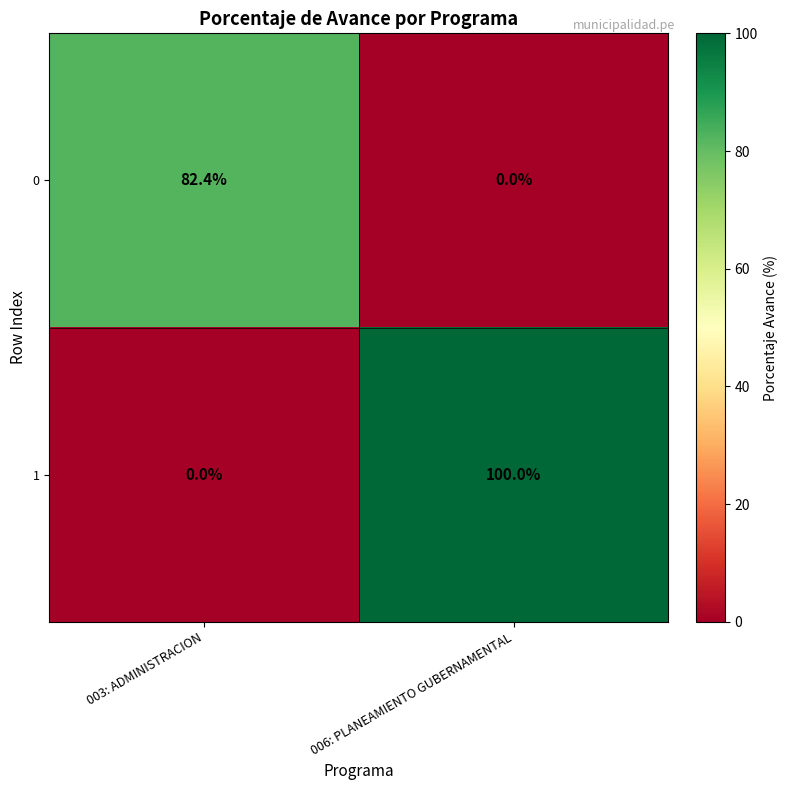

Is it true that 1 equals 38.8 at 003: ADMINISTRACION?

False